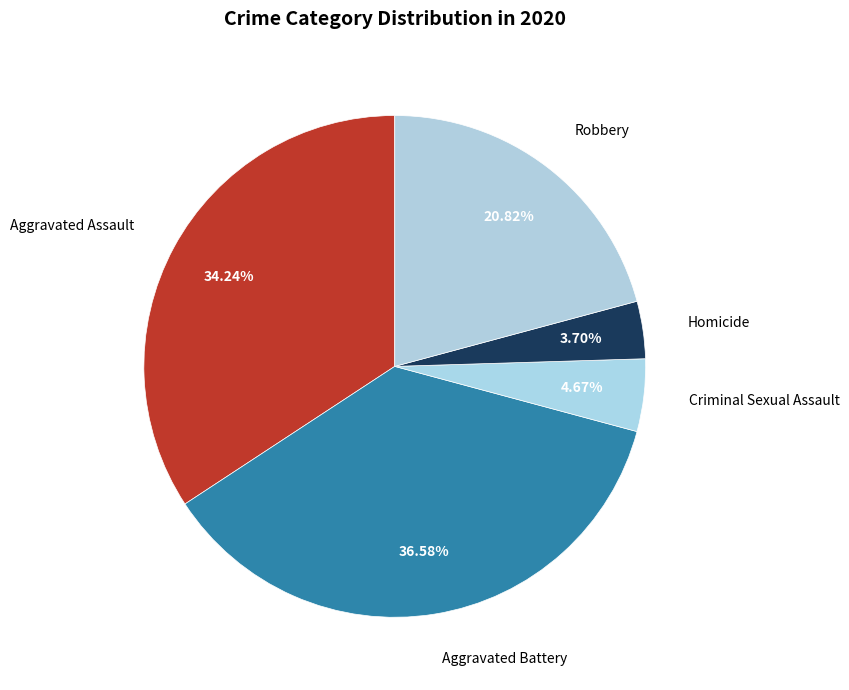

What is the largest slice in the pie chart?

Aggravated Battery